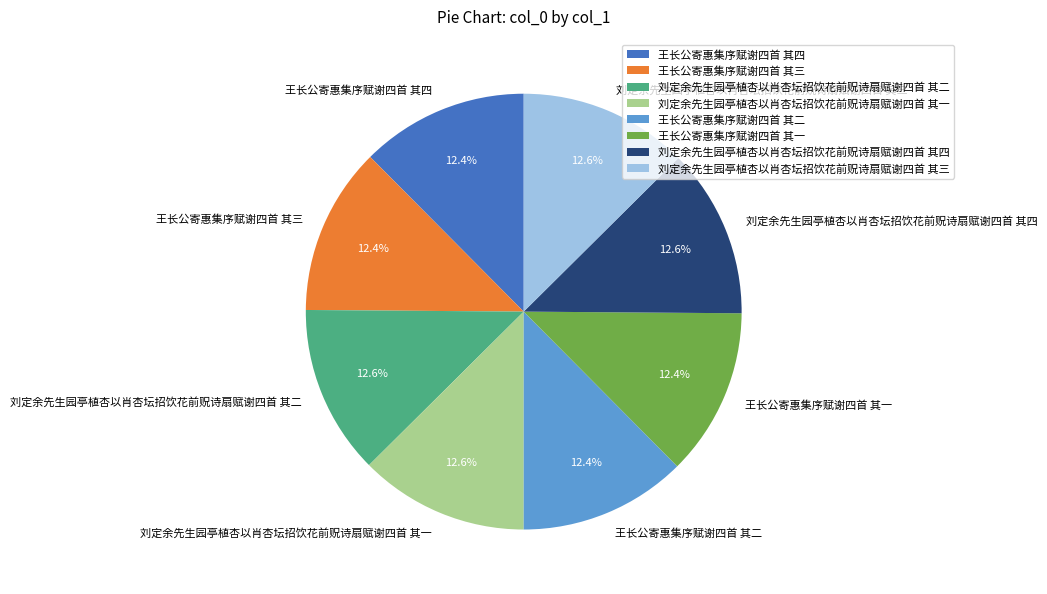

How many segments does this pie chart have?

8